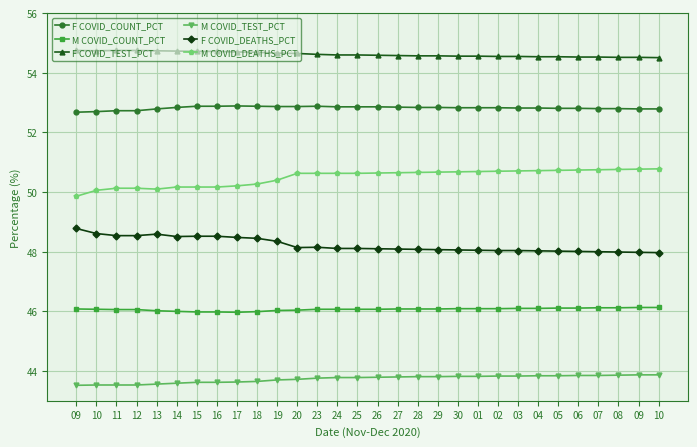

What are all the series names shown in the legend?

F COVID_COUNT_PCT, M COVID_COUNT_PCT, F COVID_TEST_PCT, M COVID_TEST_PCT, F COVID_DEATHS_PCT, M COVID_DEATHS_PCT